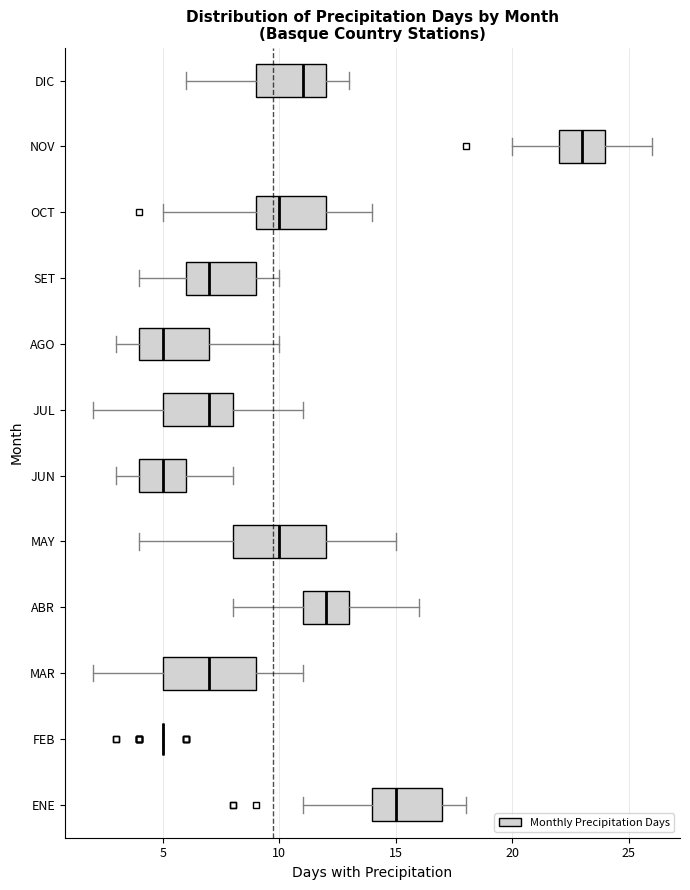

Where is the left edge of the box for MAY on the x-axis? The values are not printed on the chart, so give them approximately, as read against the axis.

8